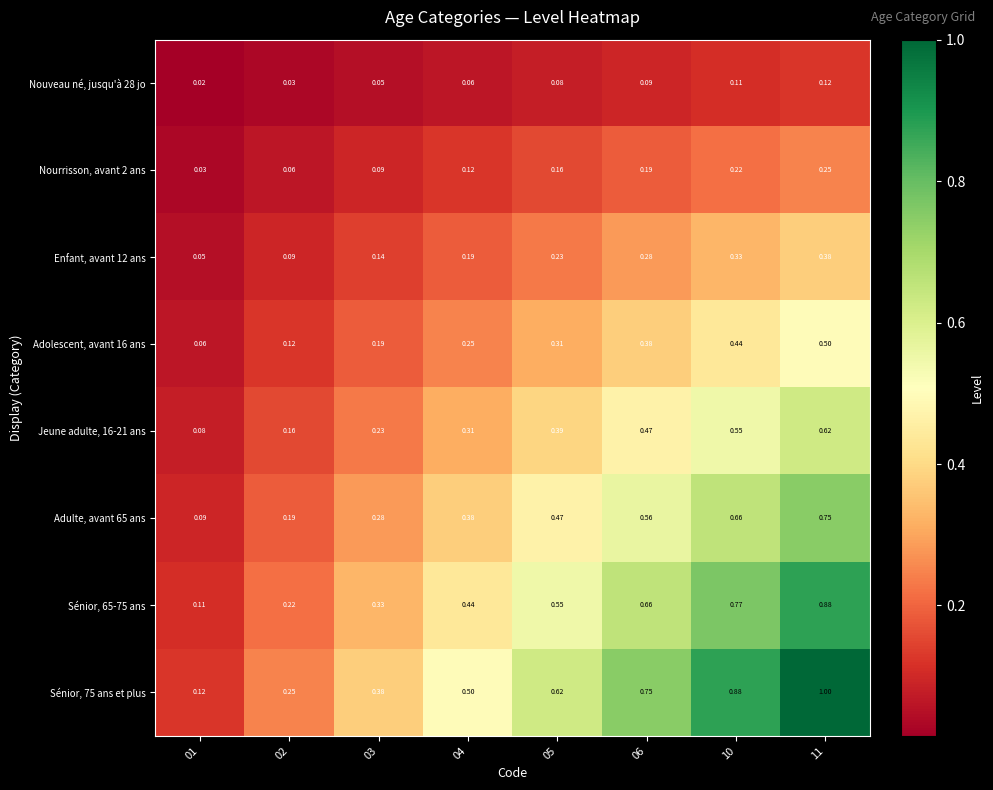

Is the value of Adulte, avant 65 ans at 11 greater than the value of Sénior, 65-75 ans at 04?

Yes